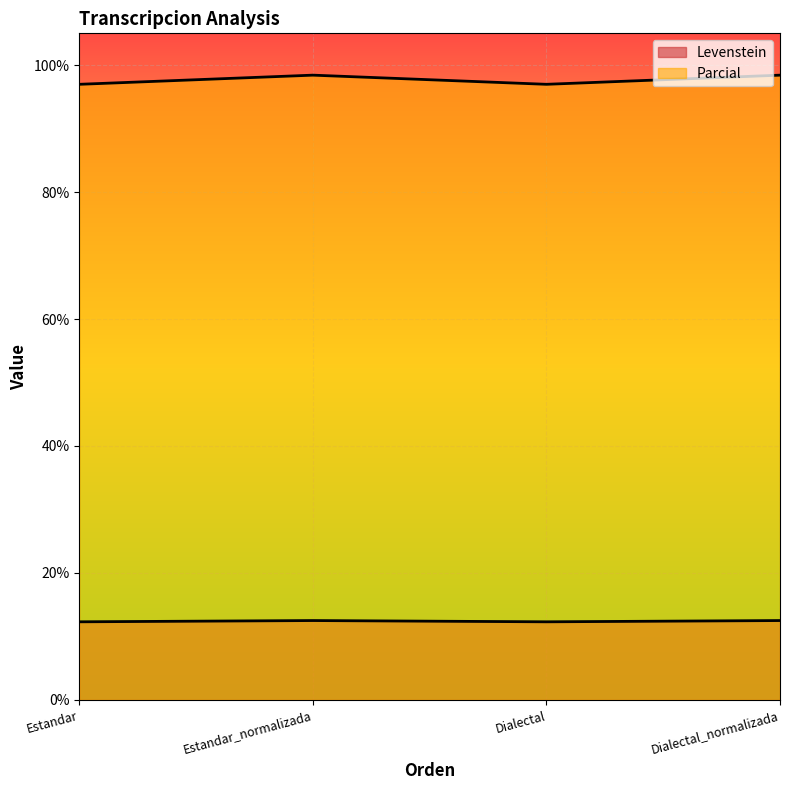

True or false: Parcial has a value of 97.0 at Estandar.

True